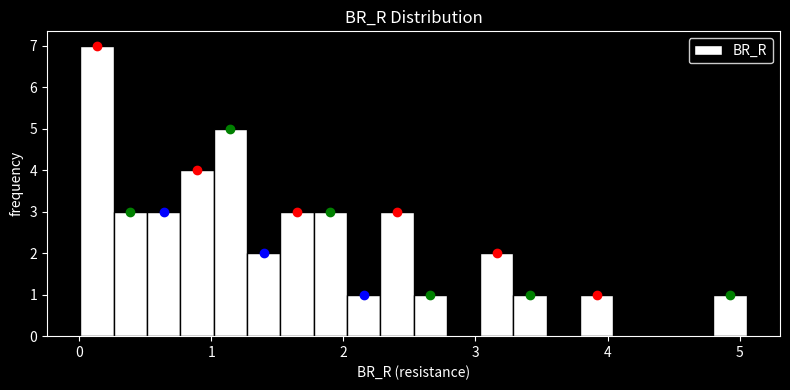

Around what value on the x-axis is the tallest bar? Give the approximate position of its centre, as read against the axis.

0.1